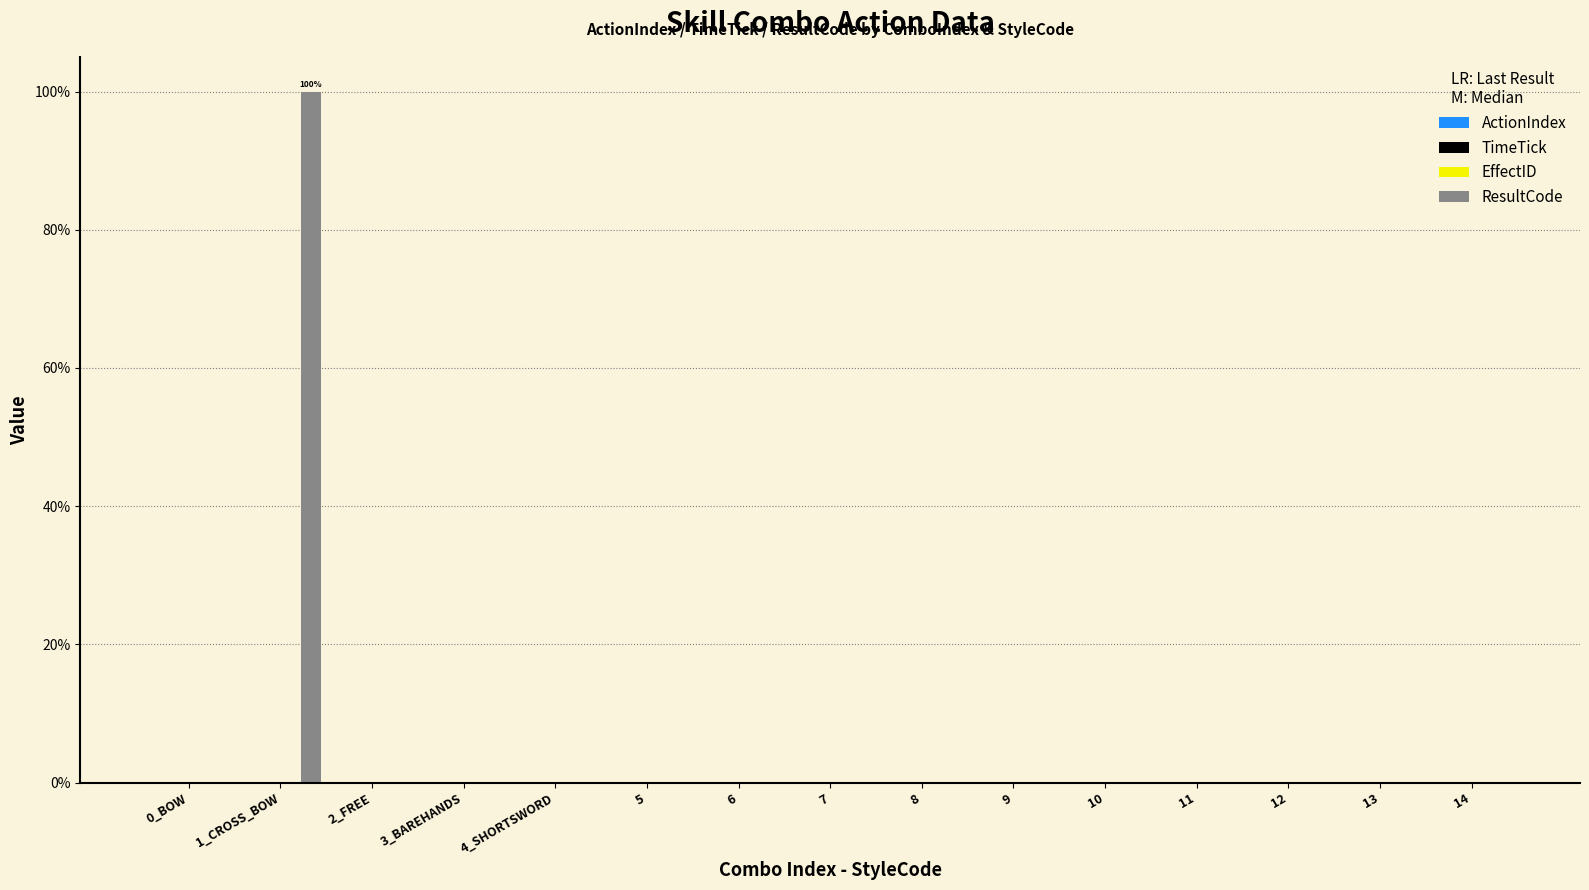

What is the sum of all ResultCode values?

100.0